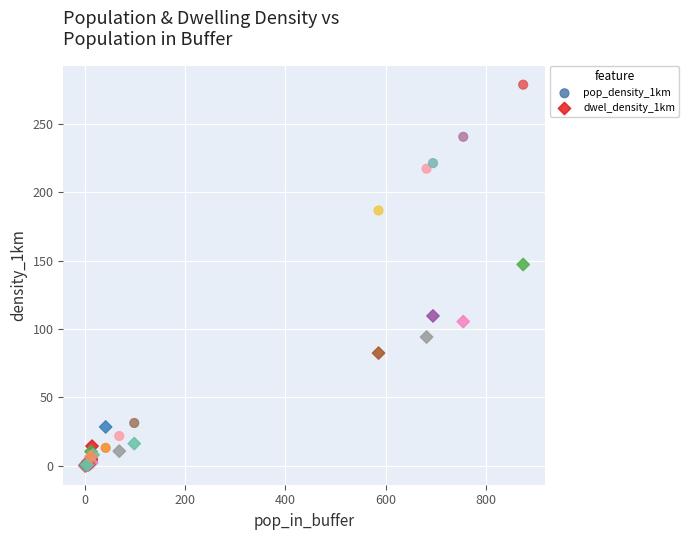

Across all series, what Y value is closest to 139?

147.1